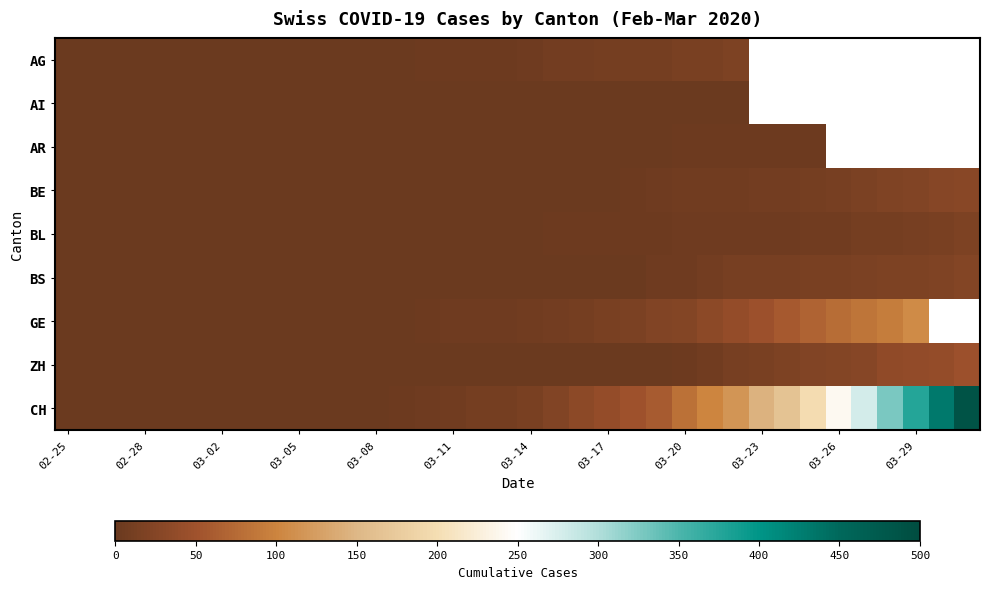

What is the sum of all CH values?

3204.0